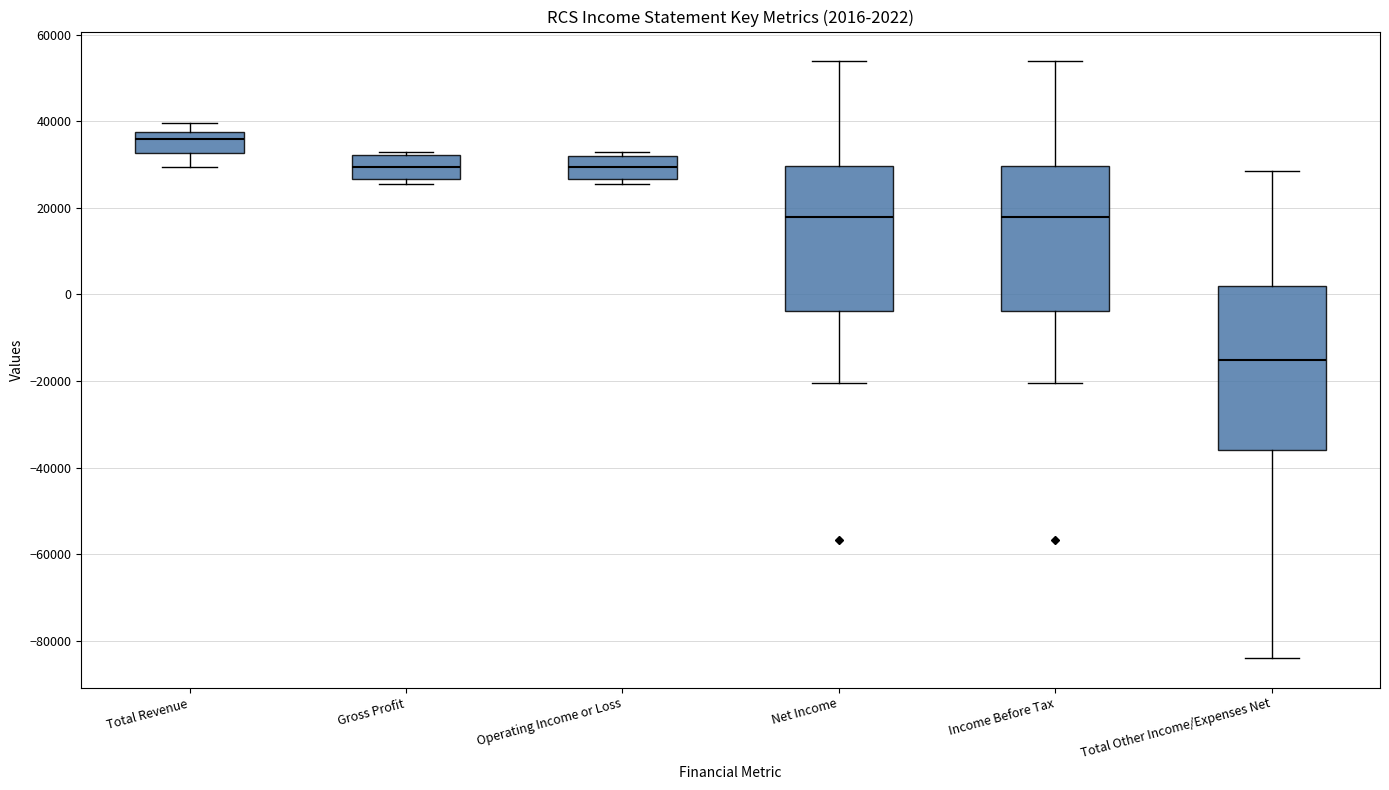

Comparing the boxes themselves (not the whiskers), which one is the tallest?

Total Other Income/Expenses Net